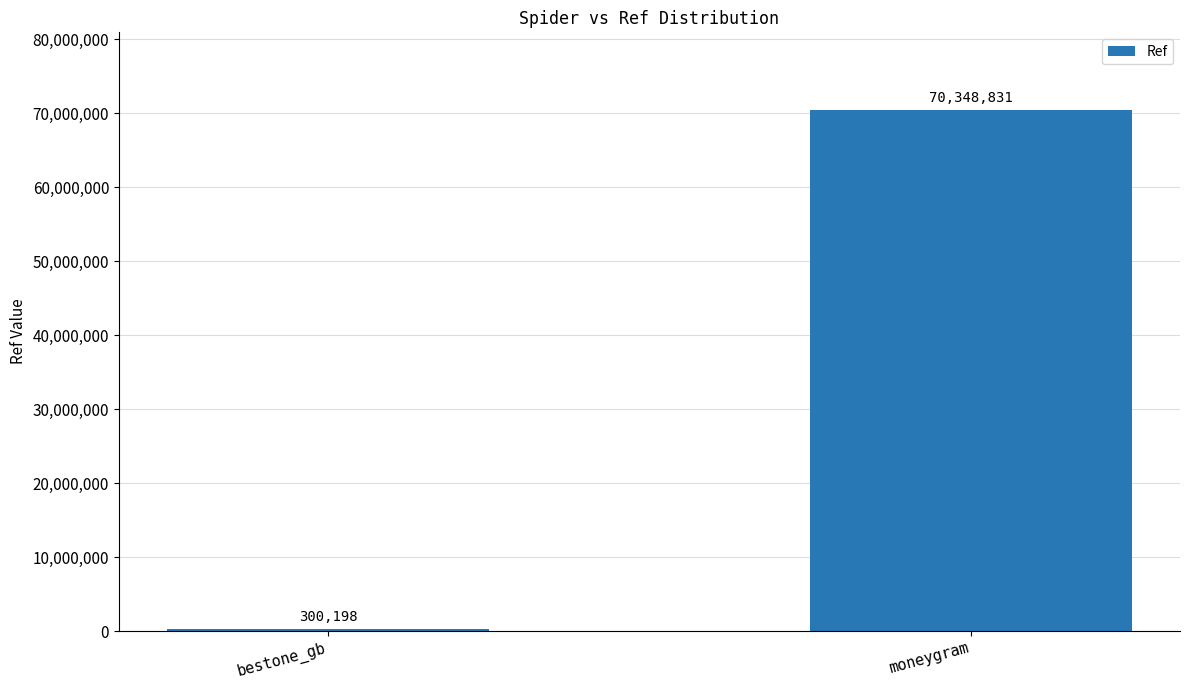

At which category does the chart reach its minimum across all series?

bestone_gb